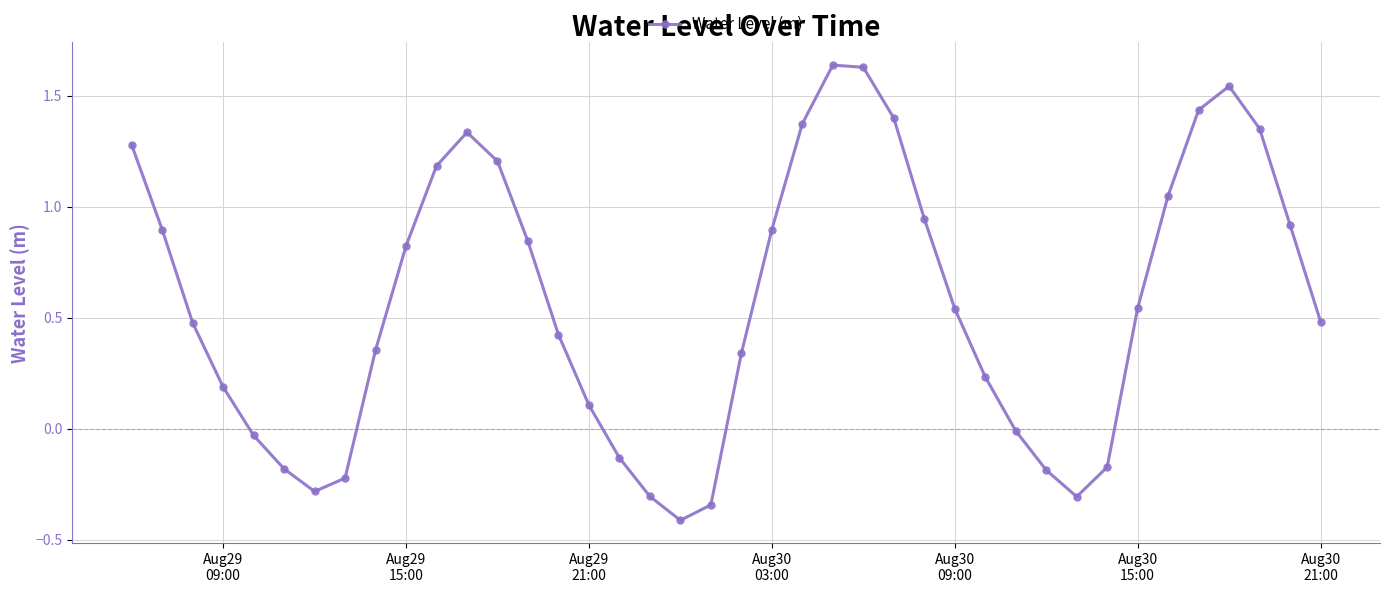

What is the sum of all values?

22.9